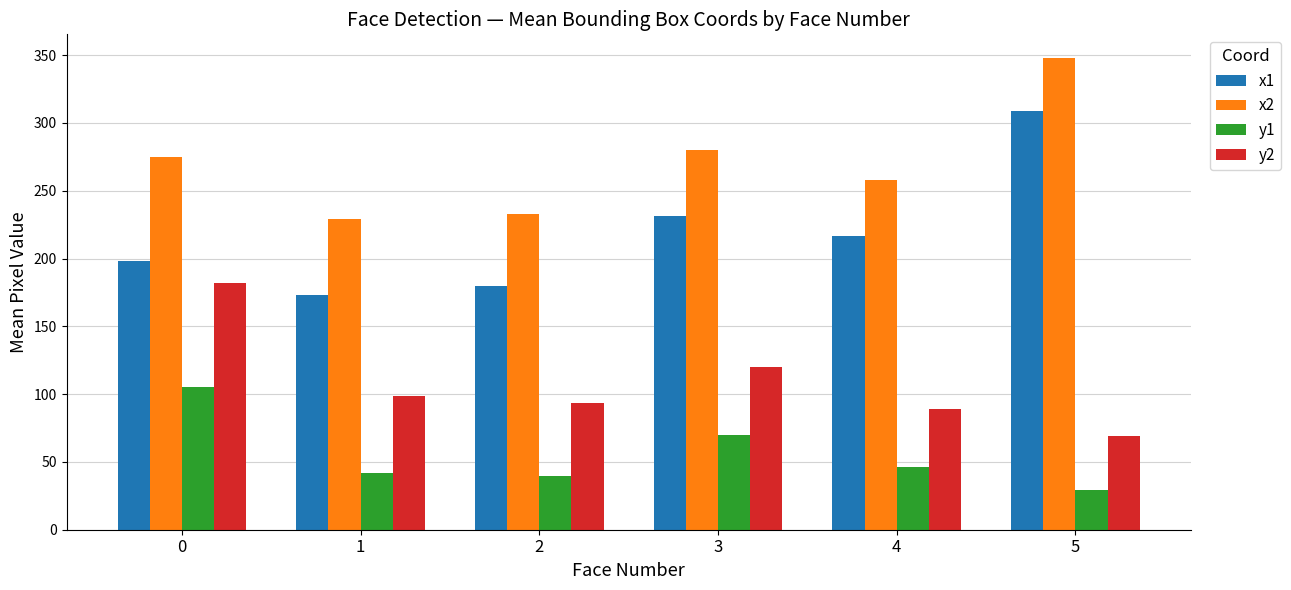

What is the difference between the maximum and second lowest values in the y1 series?

65.2